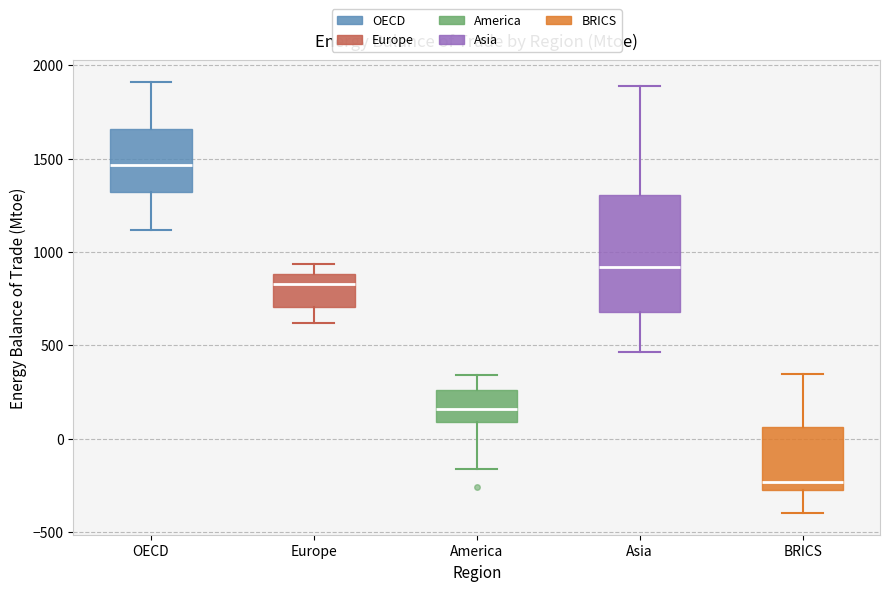

Which box has the highest median line?

OECD